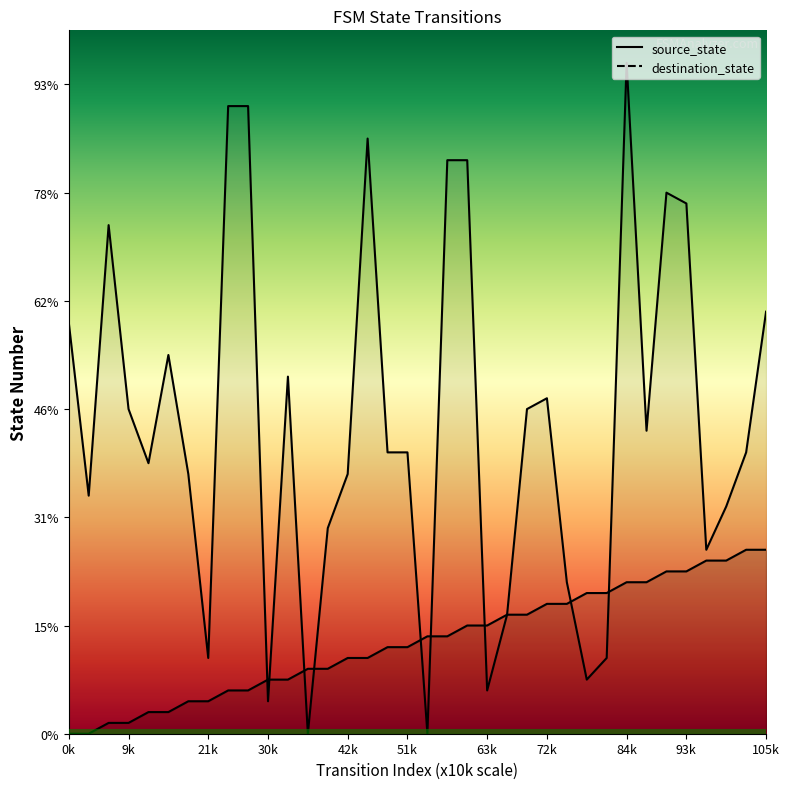

Where do destination_state and source_state first cross each other?

9 and 10